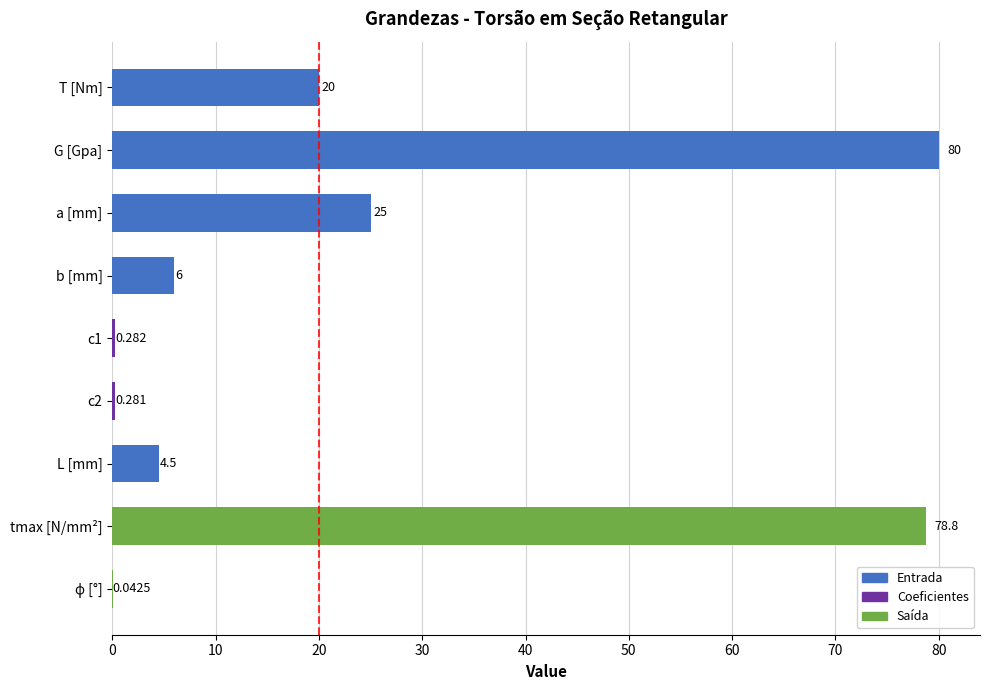

Which category has the highest value across all series?

G [Gpa]